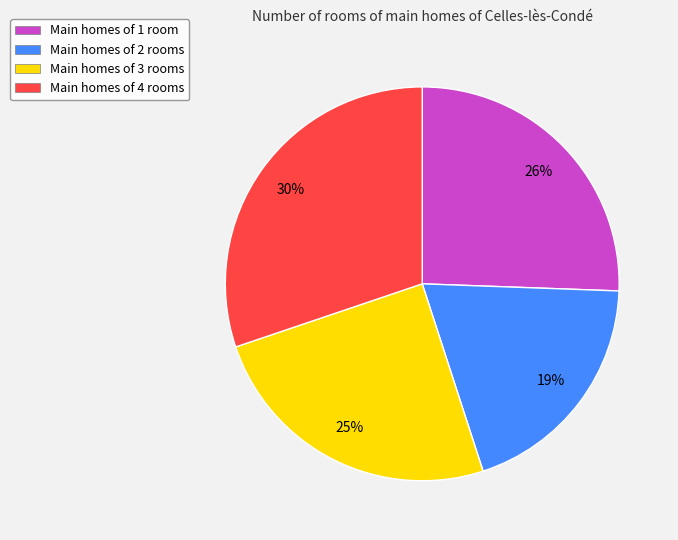

How many segments does this pie chart have?

4